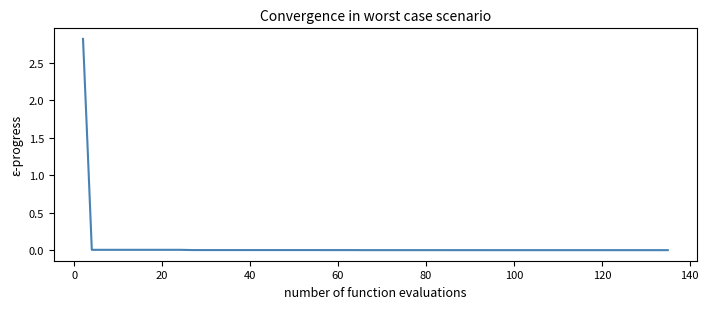

What is the greatest value displayed?

2.8